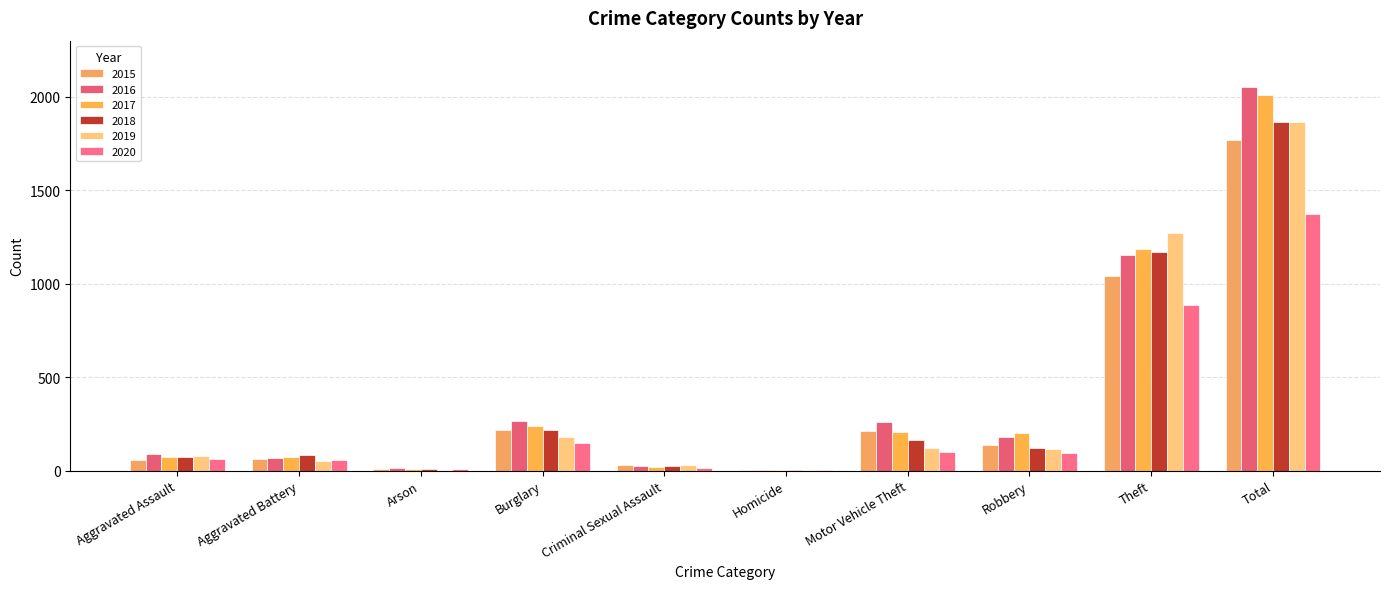

Which category has the highest value in the 2016 series?

Total